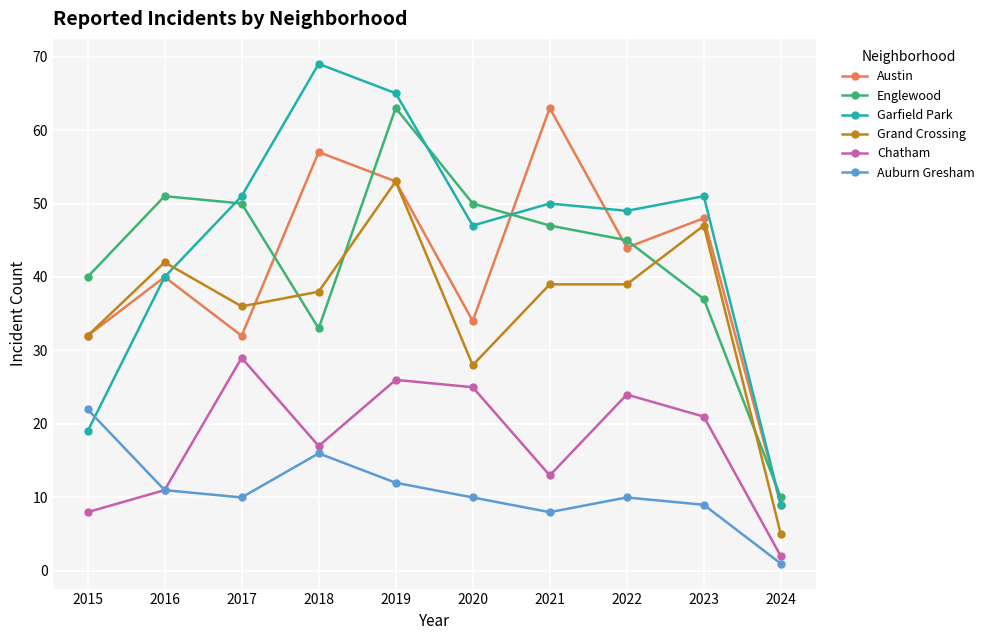

What is the sum of all Garfield Park values?

450